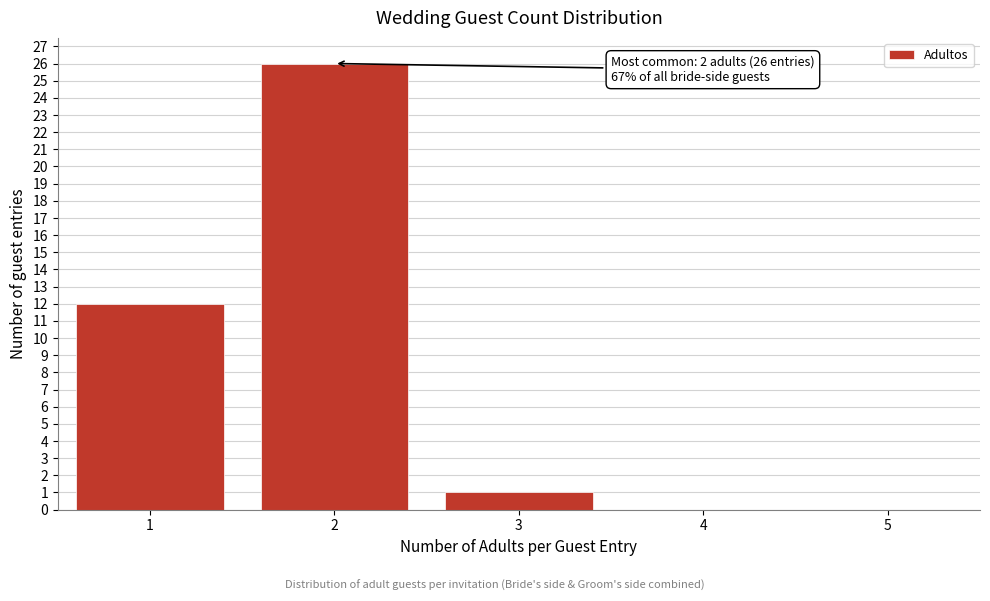

Reading right to left, transcribe all the data shown in this chart.

5=0	4=0	3=1	2=26	1=12